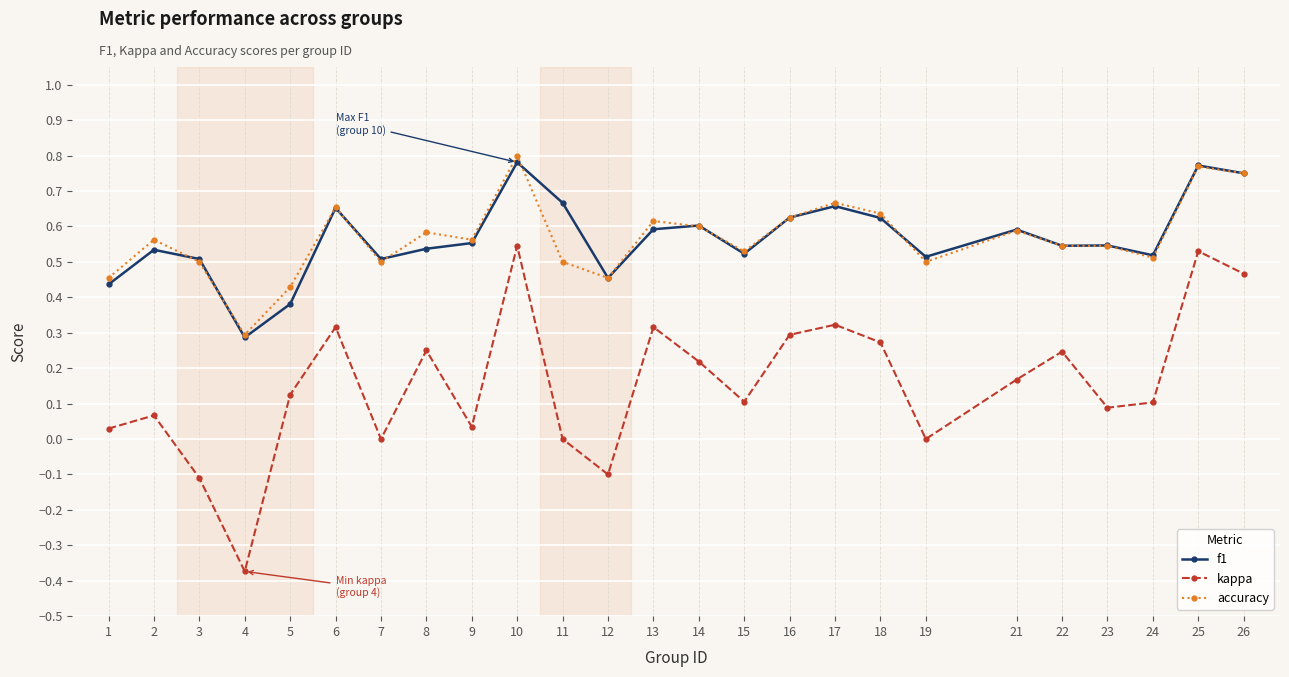

What are all the series names shown in the legend?

f1, kappa, accuracy